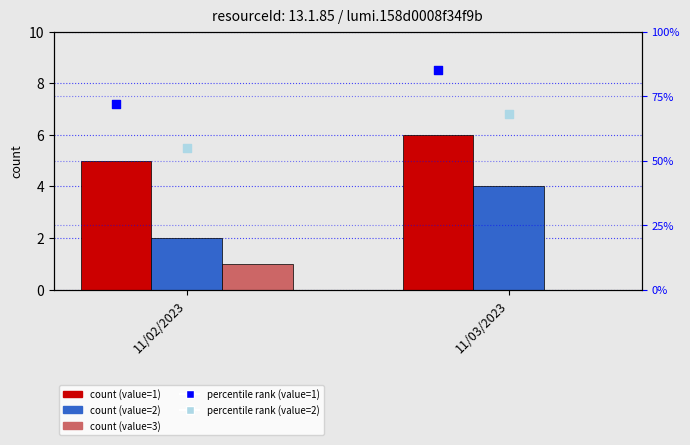

What are all the series names shown in the legend?

value=1, value=2, value=3, percentile rank (value=1), percentile rank (value=2)